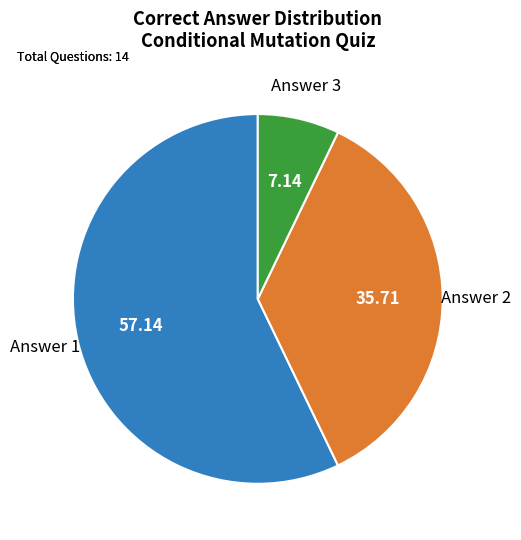

How many slices are in this pie chart?

3